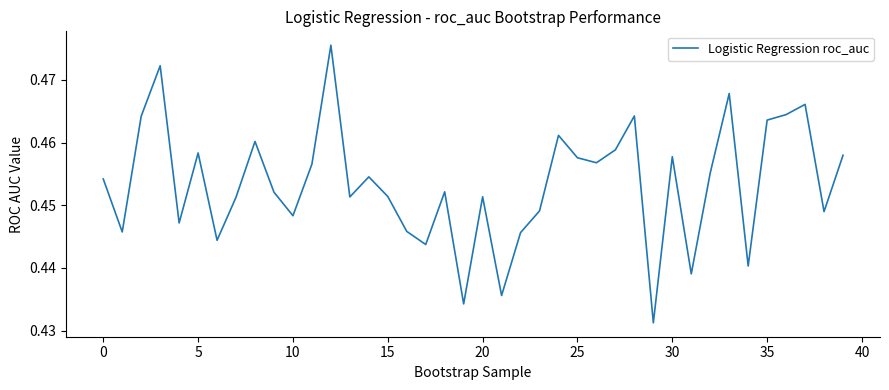

Between 10 and 25, which is larger?

25